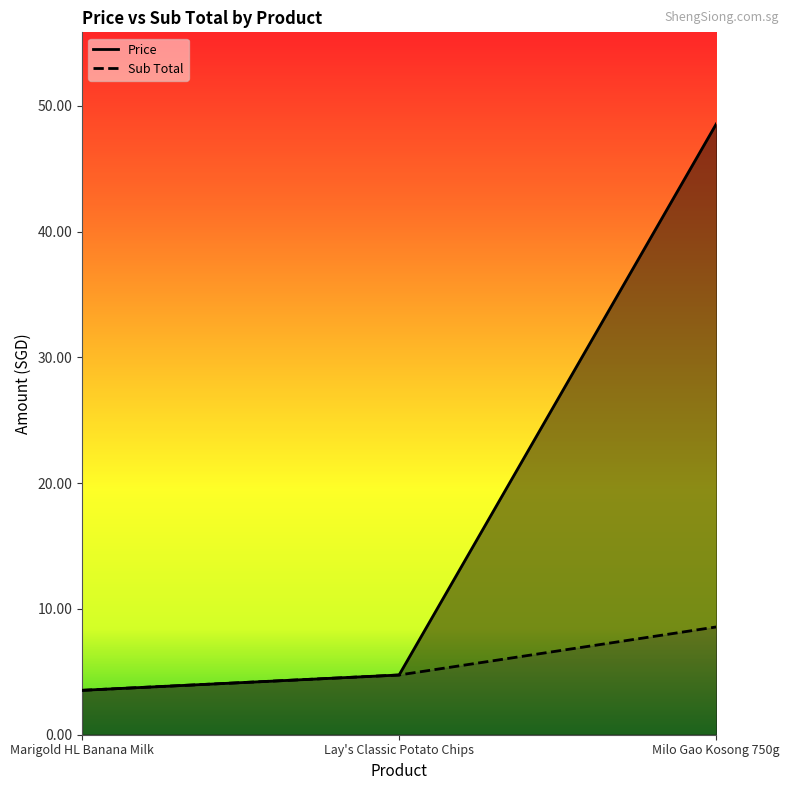

List the labels in order of Price value, smallest first.

Marigold HL Banana Milk, Lay's Classic Potato Chips, Milo Gao Kosong 750g